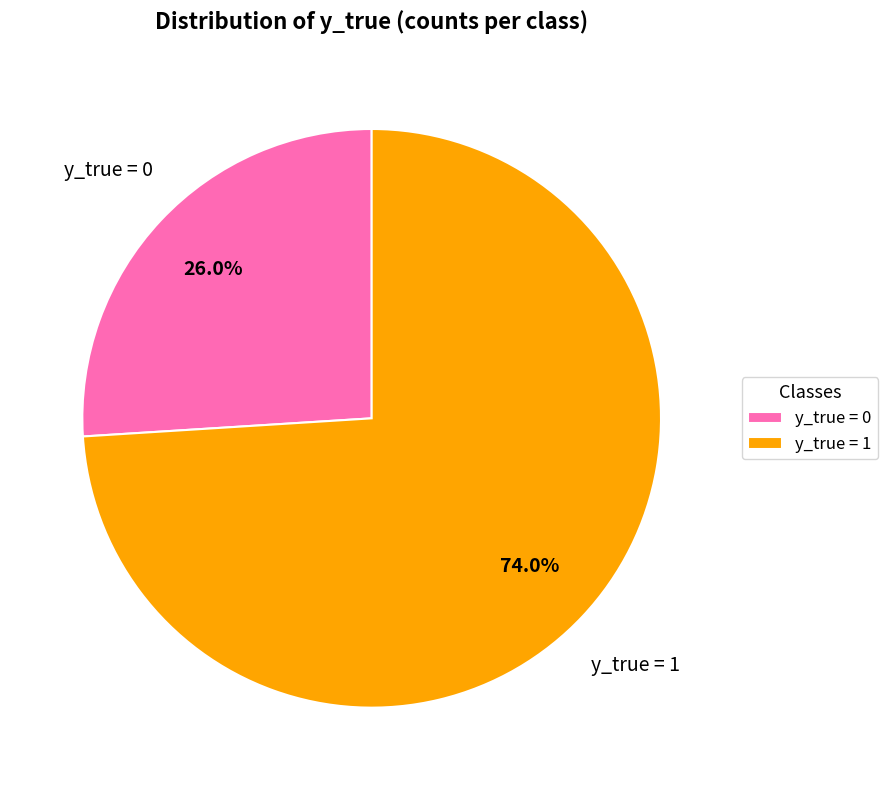

To the nearest percent, what is the average slice percentage?

50%